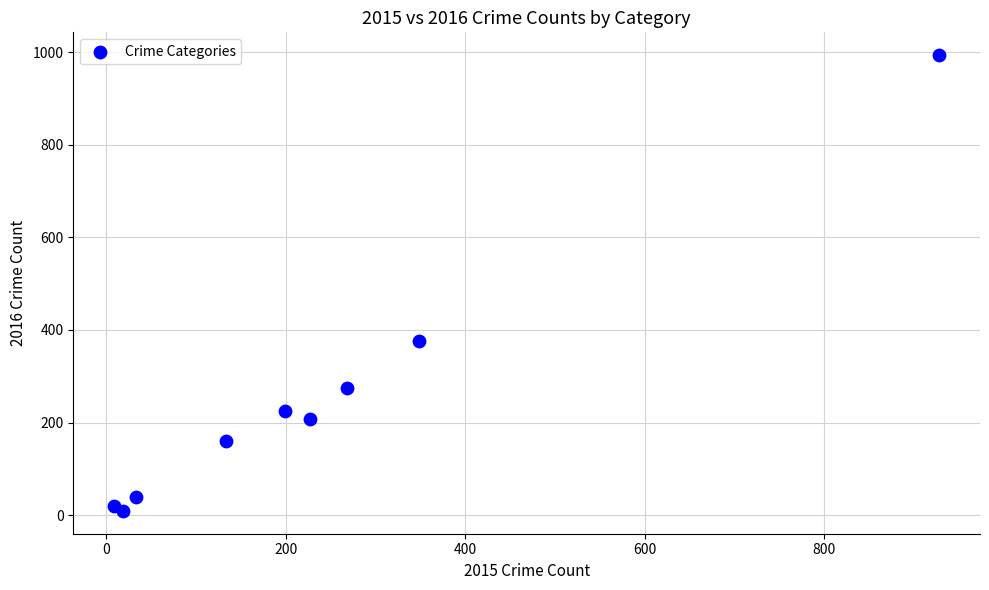

What Y value in the scatter plot is closest to 501?

377